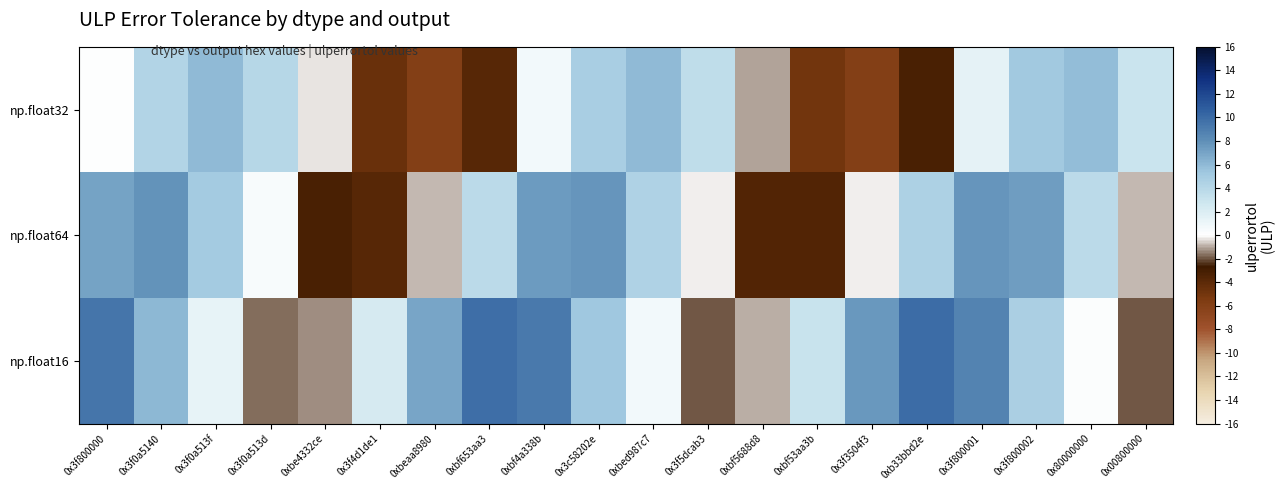

Count the number of categories in the chart.

20